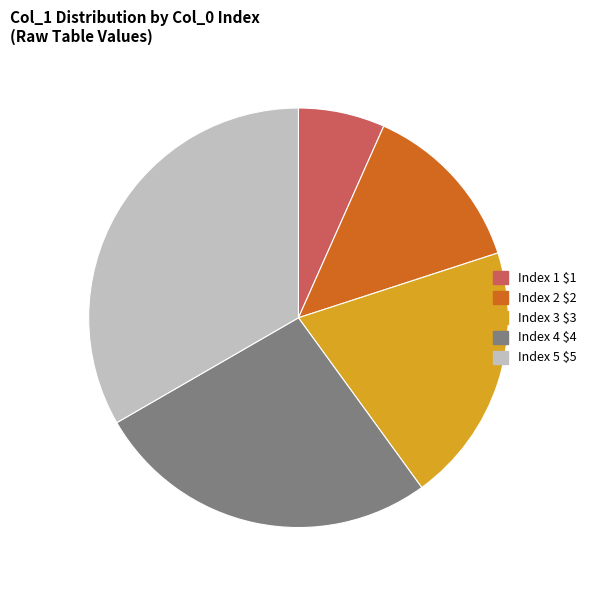

True or false: Index 2 $2 accounts for 21% of the total.

False